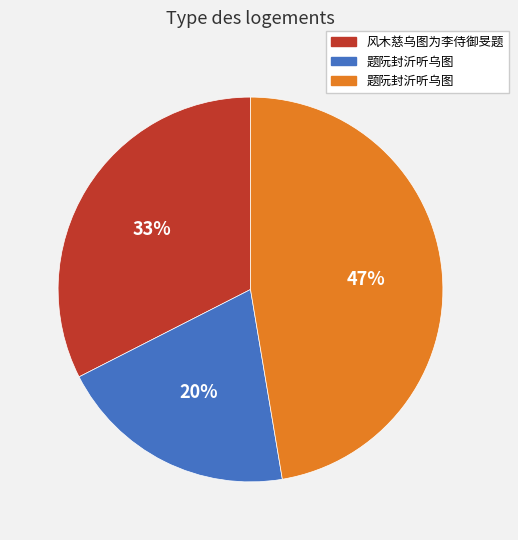

Does any single category account for the majority?

No